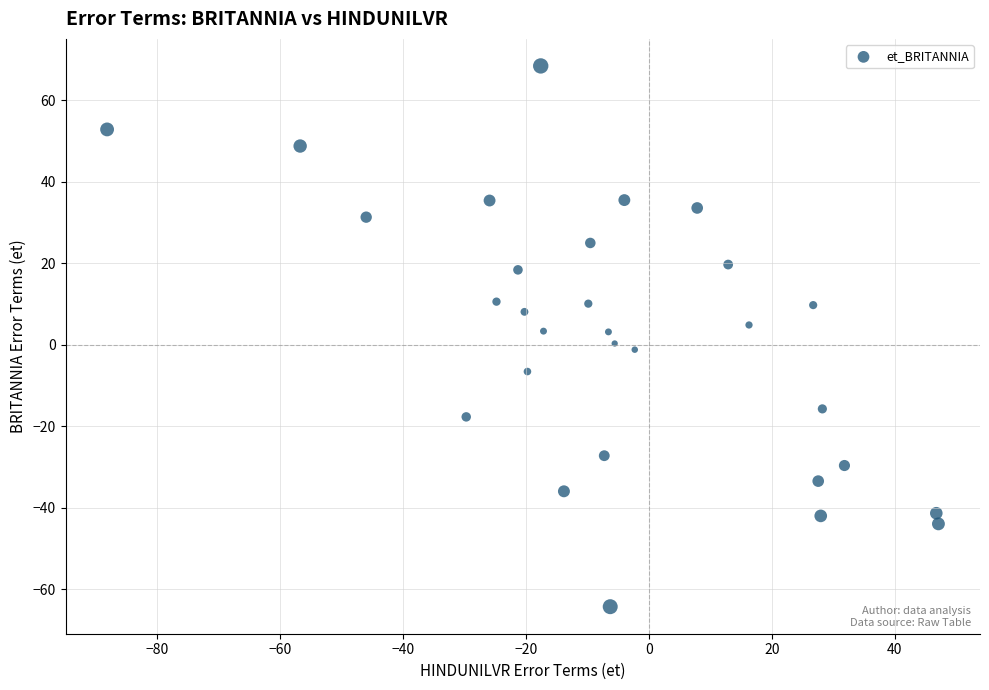

What is the range of Y values (max minus min)?

132.7